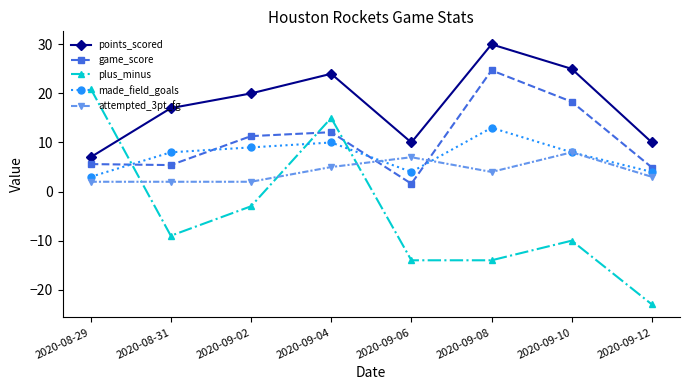

Which label corresponds to the smallest value in the chart?

2020-09-12